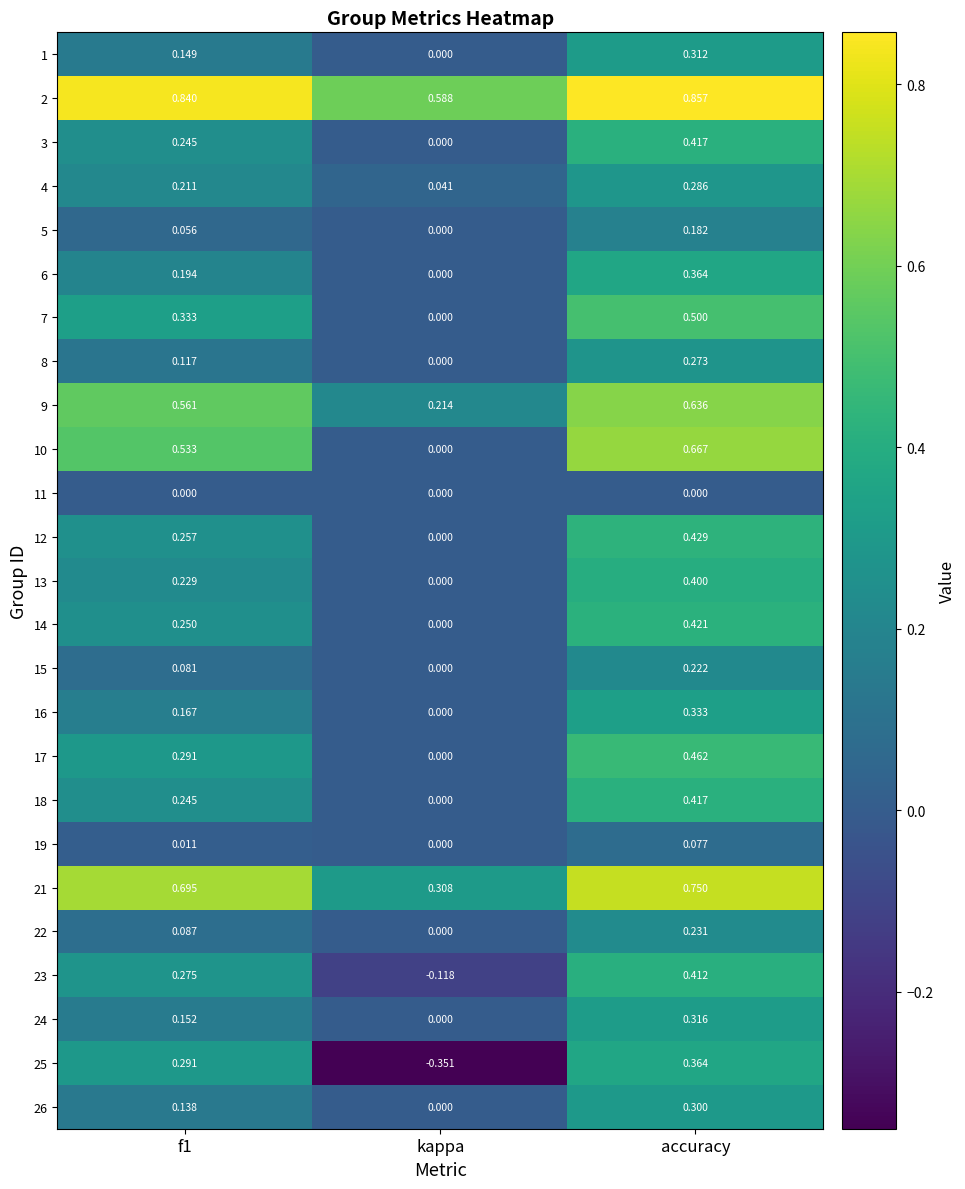

At which category is the sum across all series the highest?

accuracy